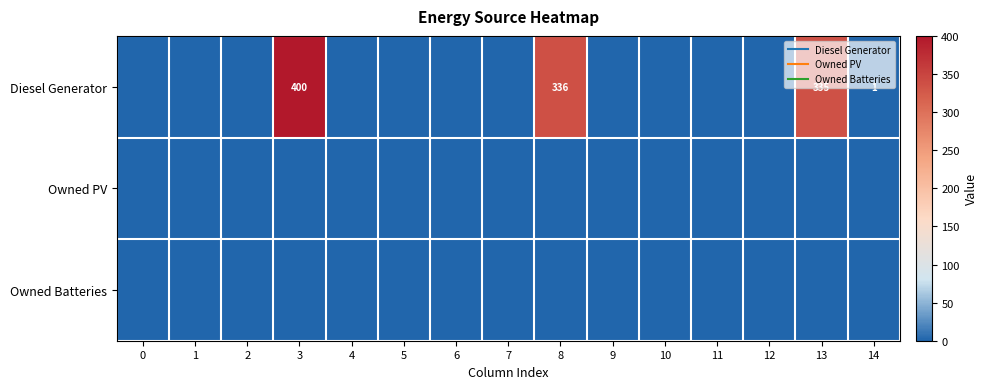

List the labels in order of Owned Batteries value, smallest first.

0, 1, 2, 3, 4, 5, 6, 7, 8, 9, 10, 11, 12, 13, 14